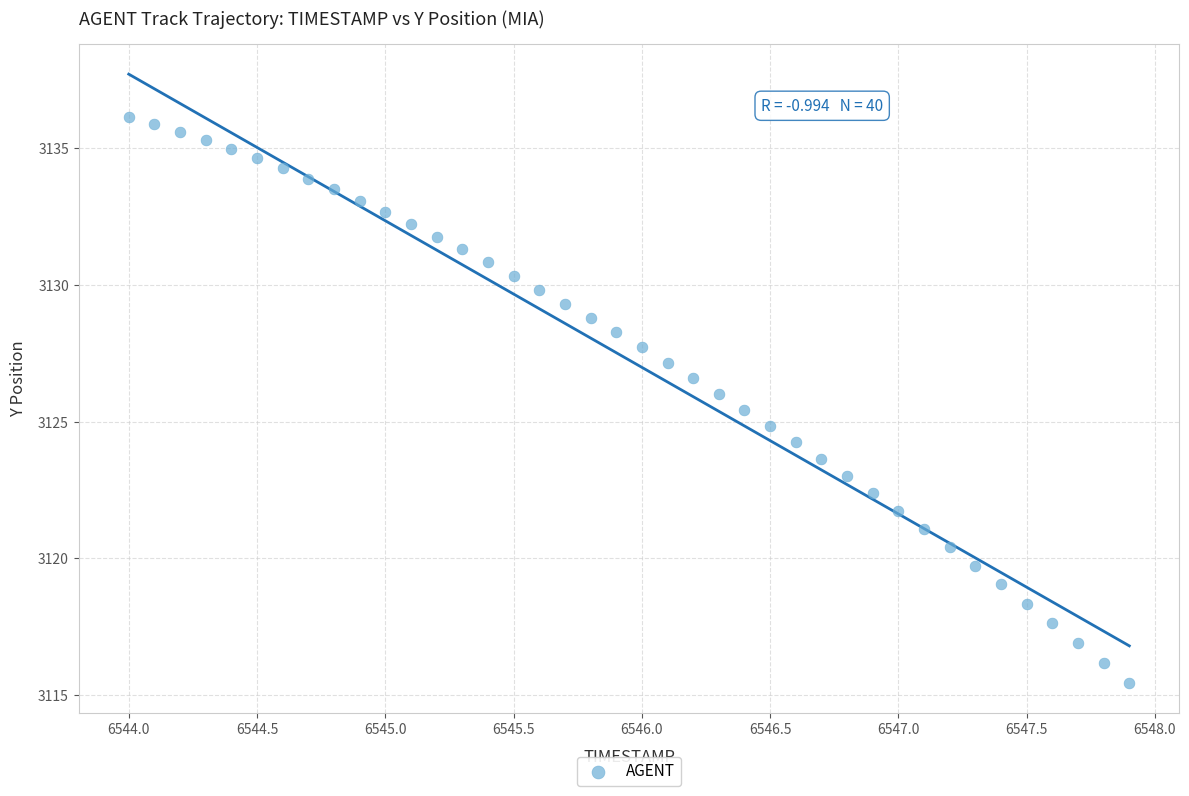

What is the range of X values (max minus min)?

3.9